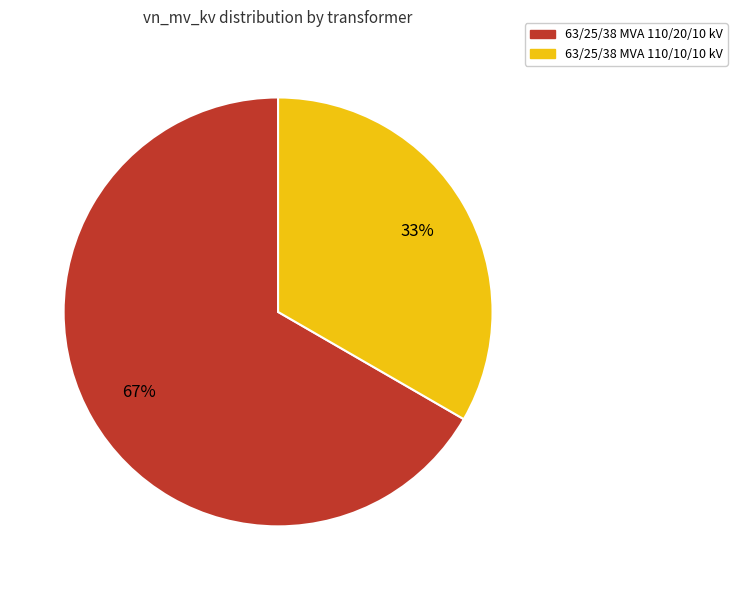

Rank the categories by value from highest to lowest.

63/25/38 MVA 110/20/10 kV, 63/25/38 MVA 110/10/10 kV